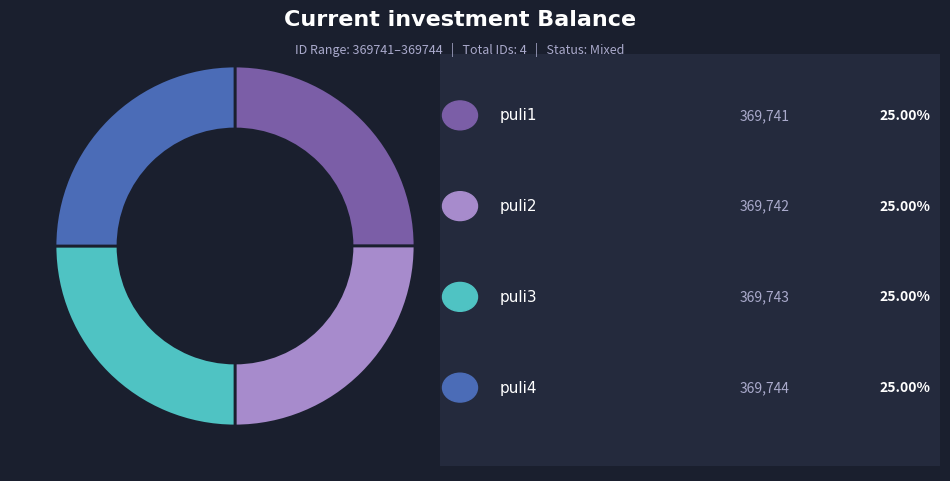

Is there a majority slice in this chart?

No